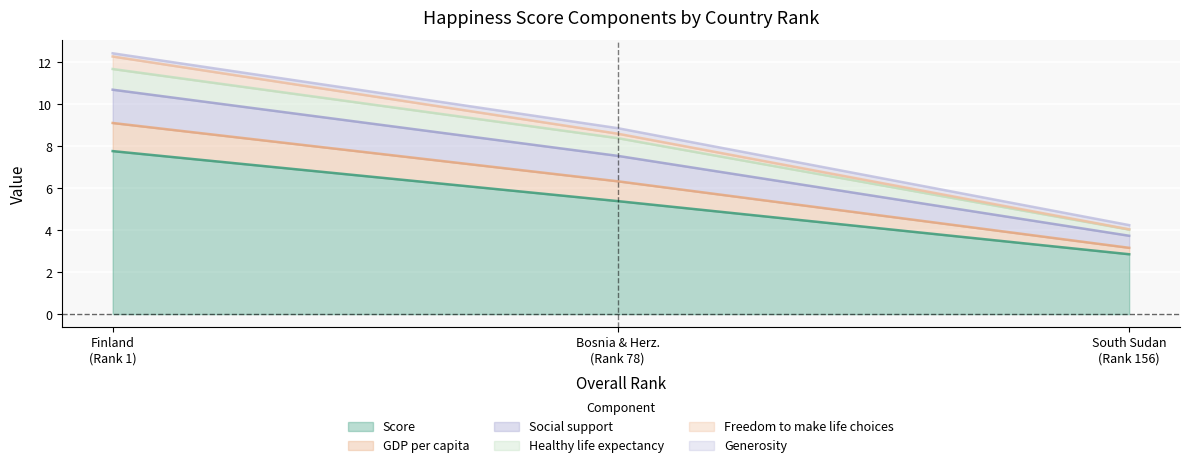

Does the chart display data point markers on the line(s)?

No